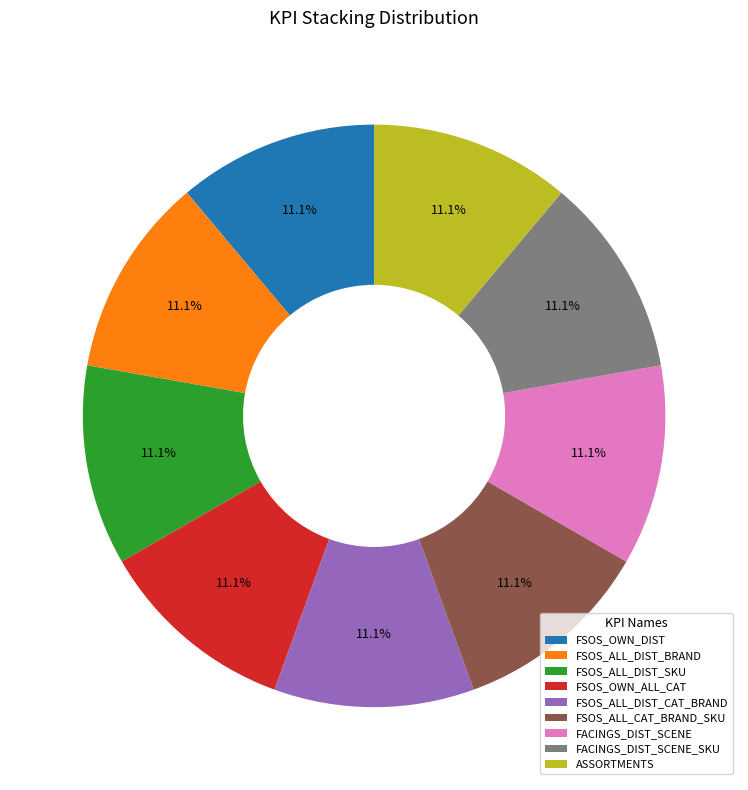

Does FSOS_OWN_ALL_CAT account for over 50% of the chart?

No